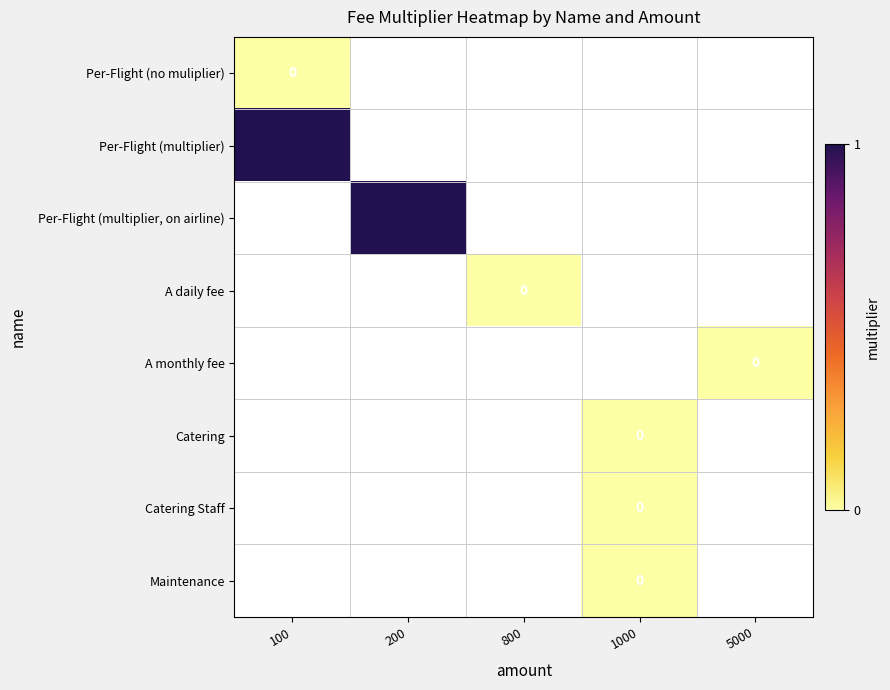

Count the number of data series in this chart.

8